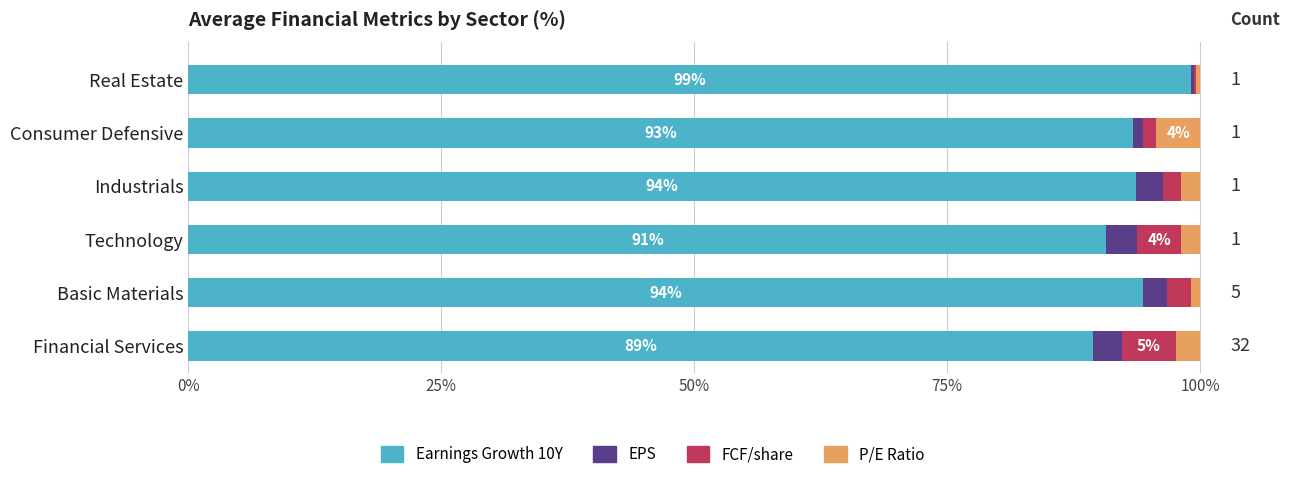

At which label does Earnings Growth 10Y reach its peak?

Real Estate